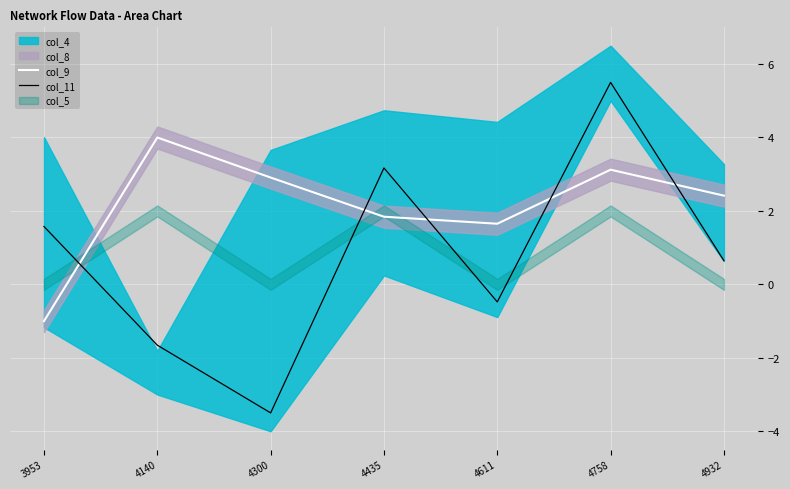

What is the value of the col_9 point at the 5th from the left?

1.7